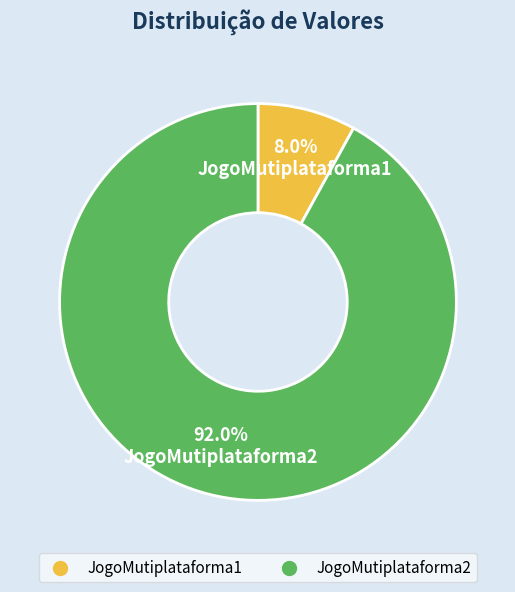

What is the smallest slice in the pie chart?

JogoMutiplataforma1